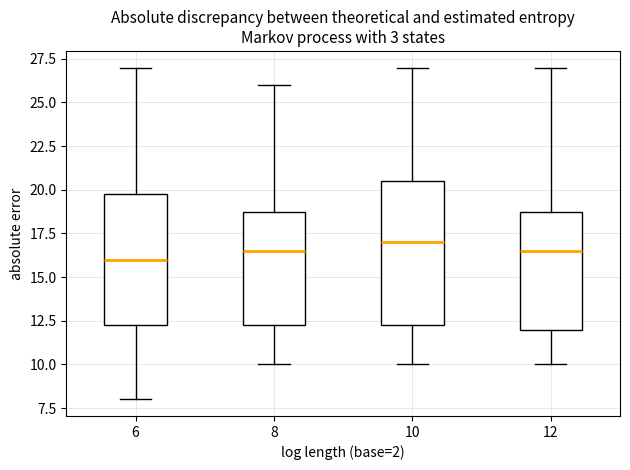

Which box's median line is the highest?

10